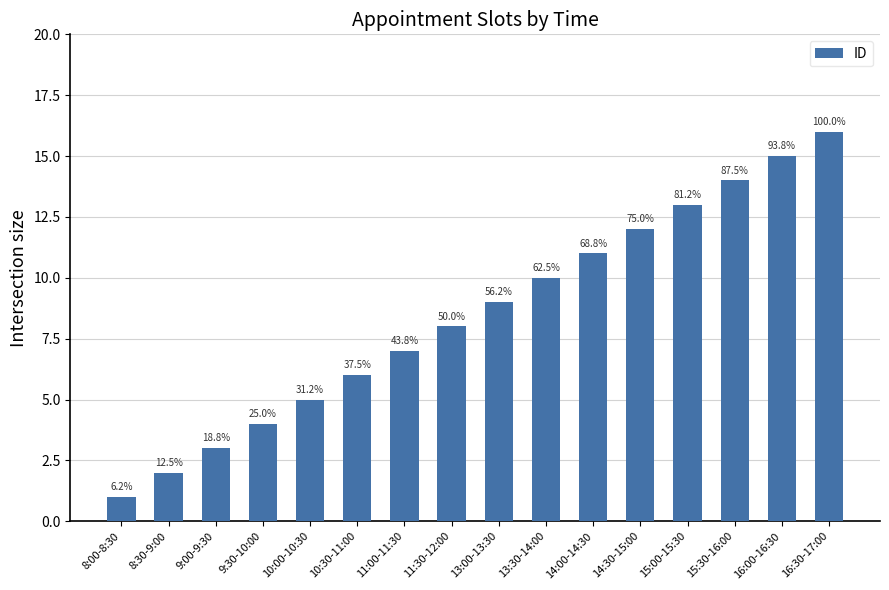

What is the change in value from 14:00-14:30 to 16:00-16:30?

+4